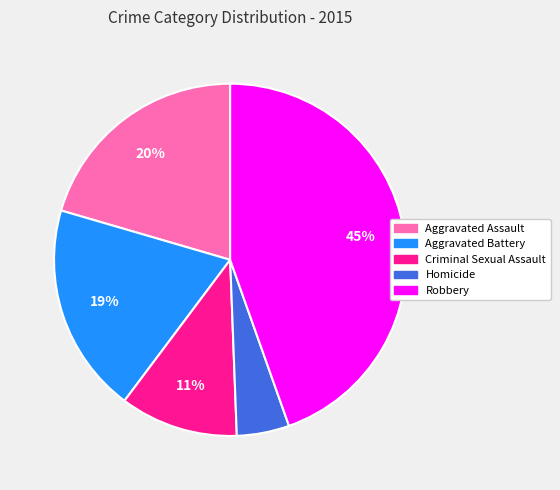

What is the smallest slice in the pie chart?

Homicide